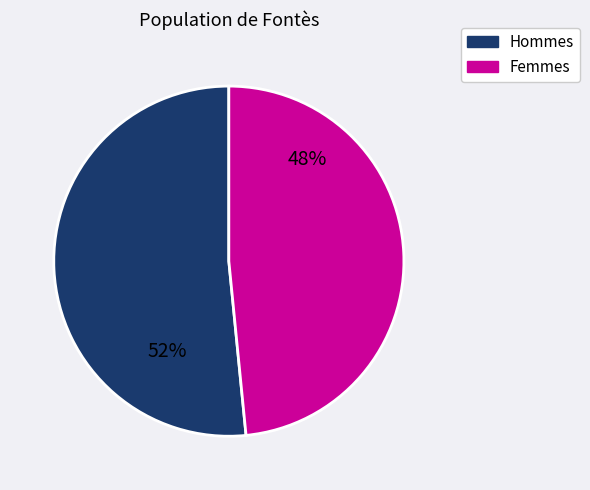

Is there a majority slice in this chart?

Yes